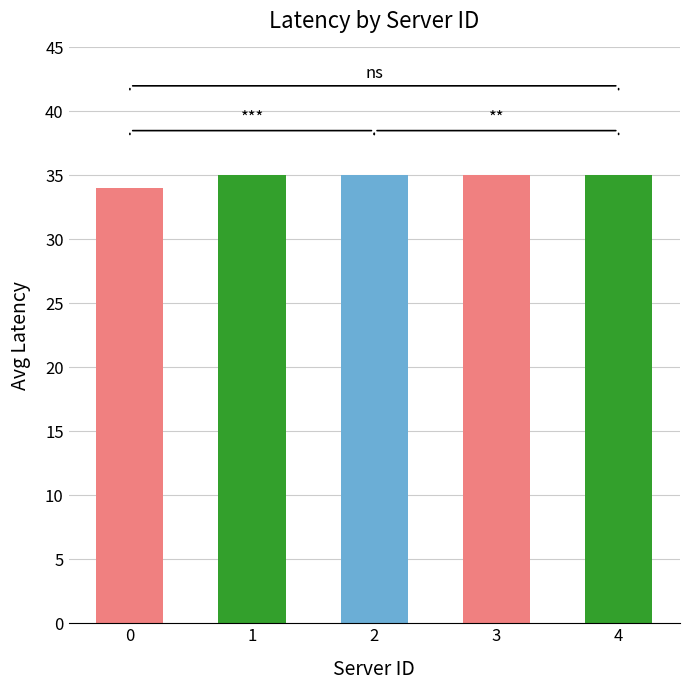

Approximately how many times larger is the value at 4 compared to 2?

1.0